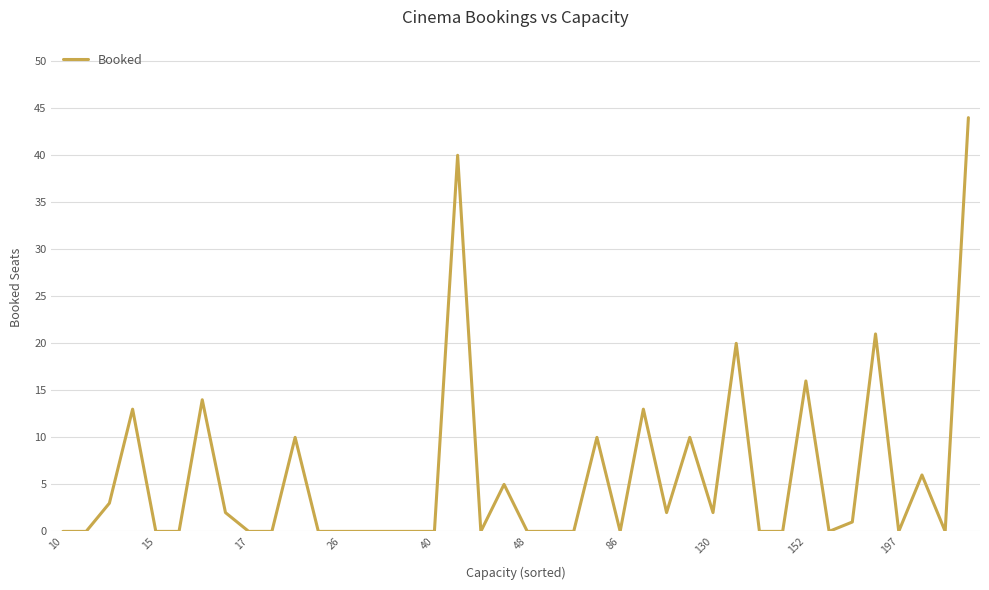

Reading left to right, transcribe all the data shown in this chart.

0	0	3	13	0	0	14	2	0	0	10	0	0	0	0	0	0	40	0	5	0	0	0	10	0	13	2	10	2	20	0	0	16	0	1	21	0	6	0	44